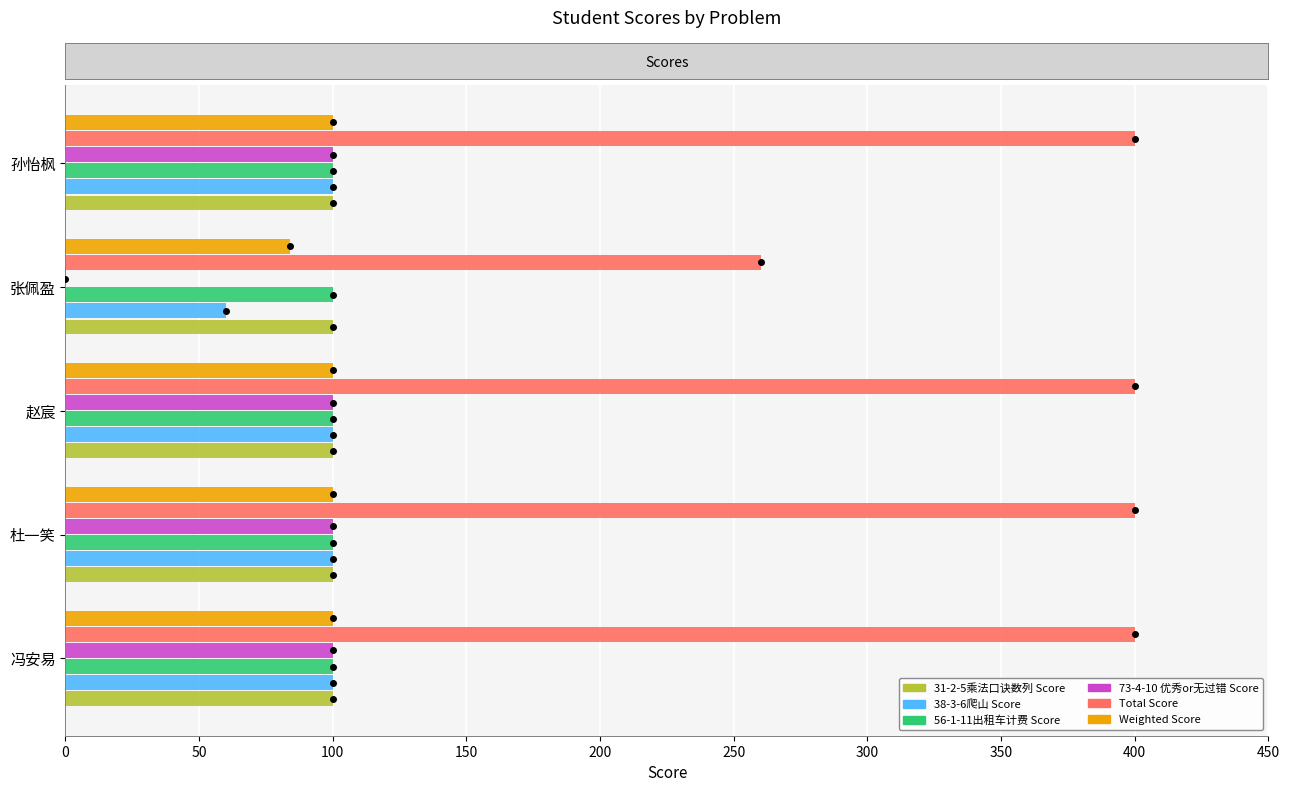

What is the maximum value for Total Score?

400